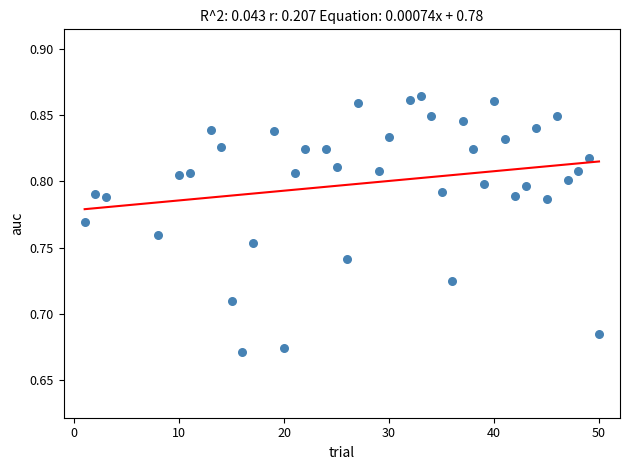

What is the range of X values (max minus min)?

49.0